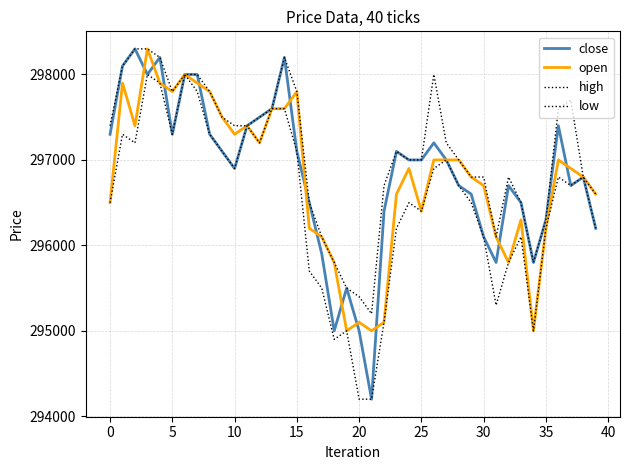

Is this an area chart (filled region under the line)?

No